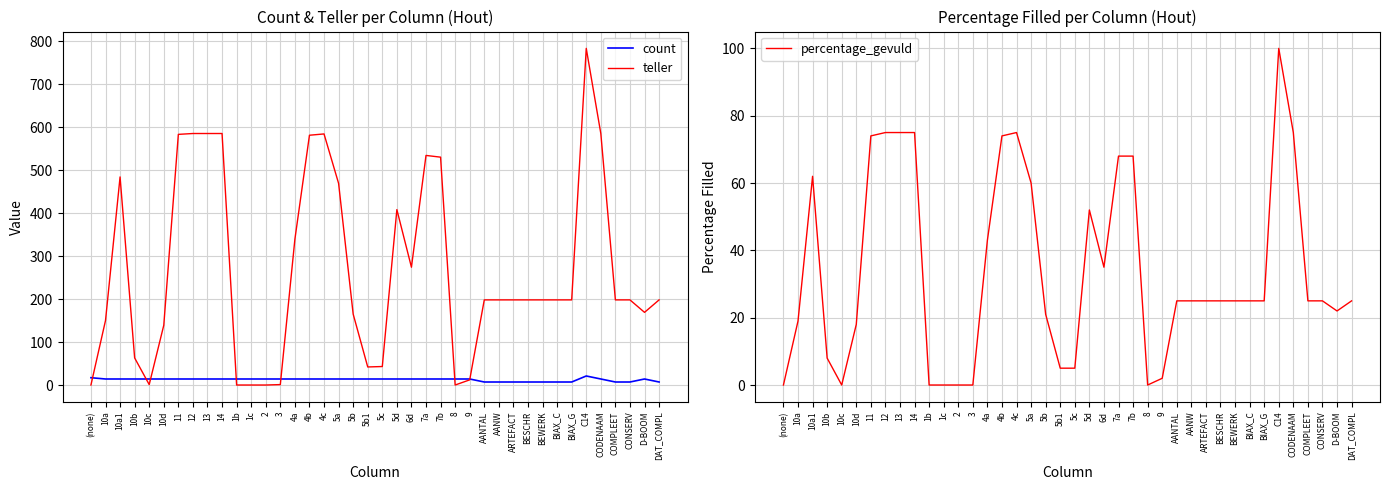

Is it true that percentage_gevuld equals 12 at 4a?

False